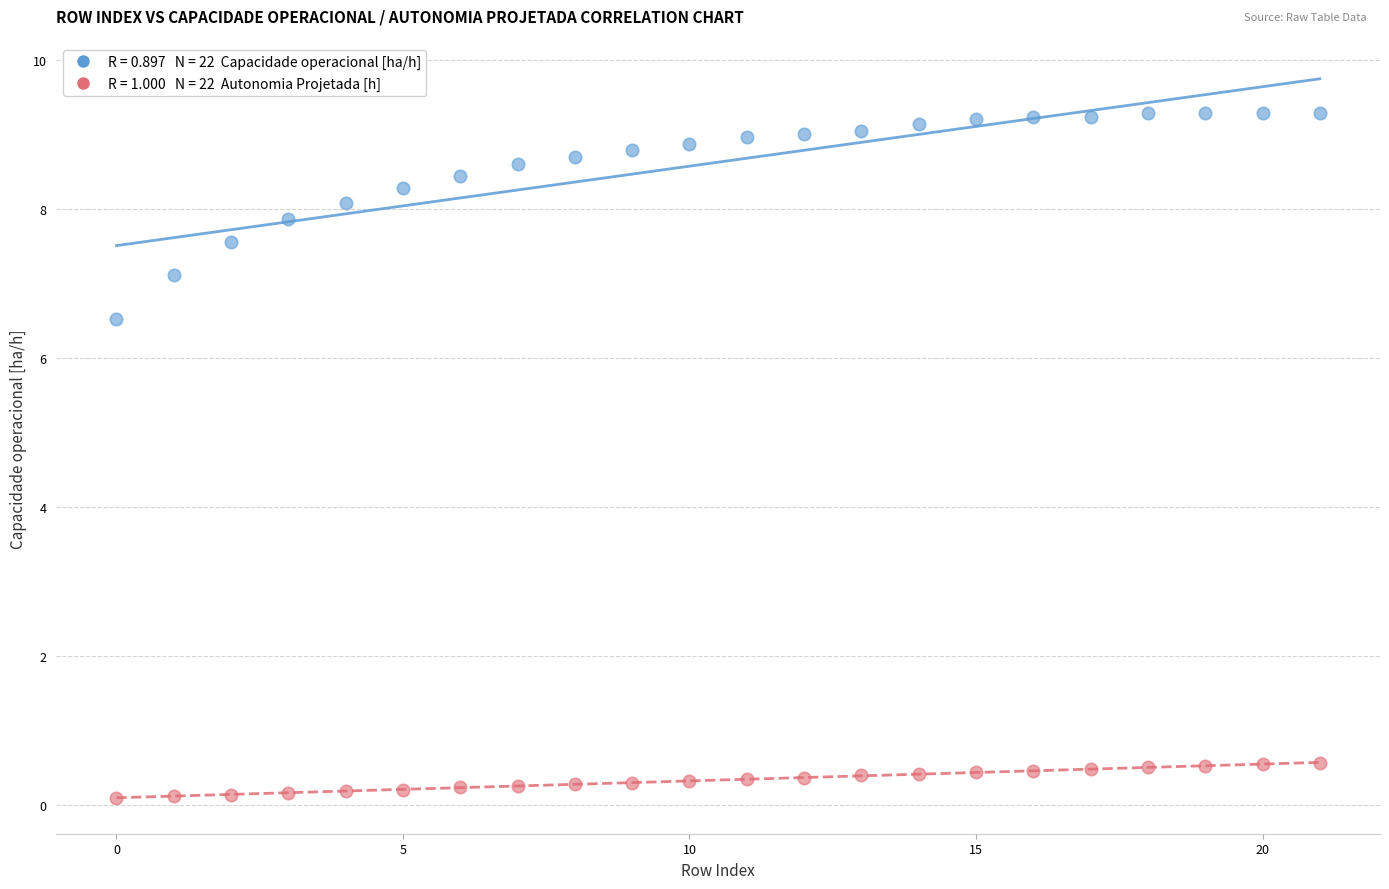

Across all series, what Y value is closest to 4?

6.5